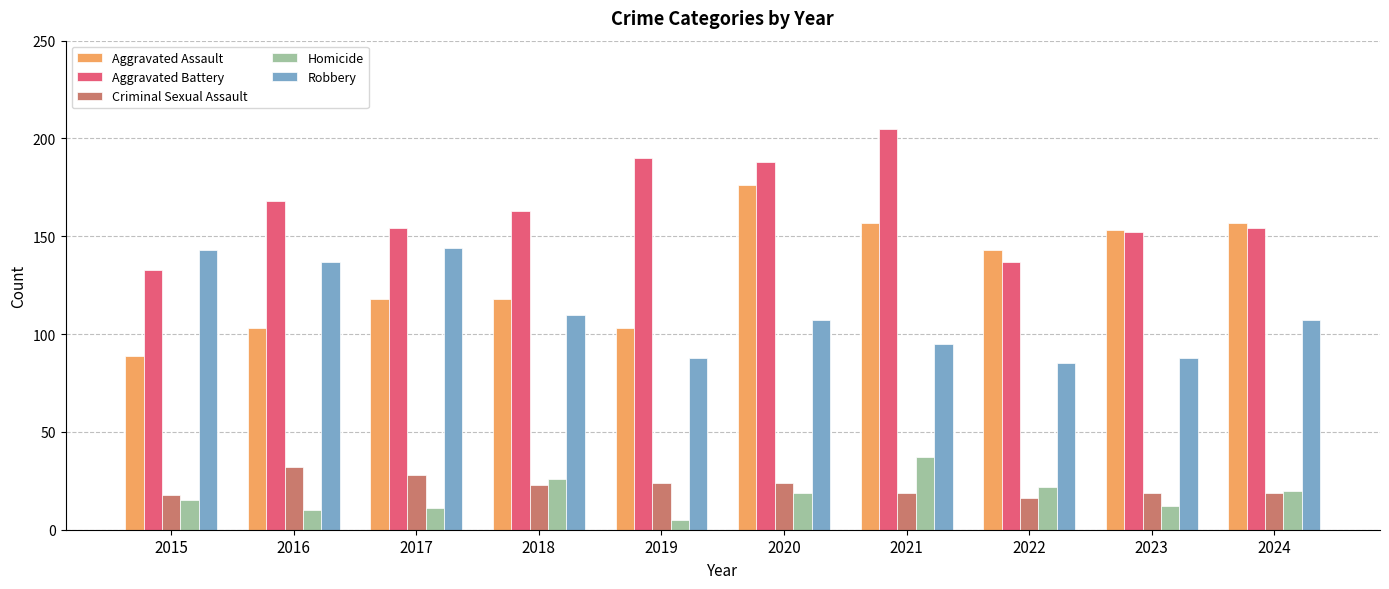

What is the spread (max minus min) of values at 2018?

140